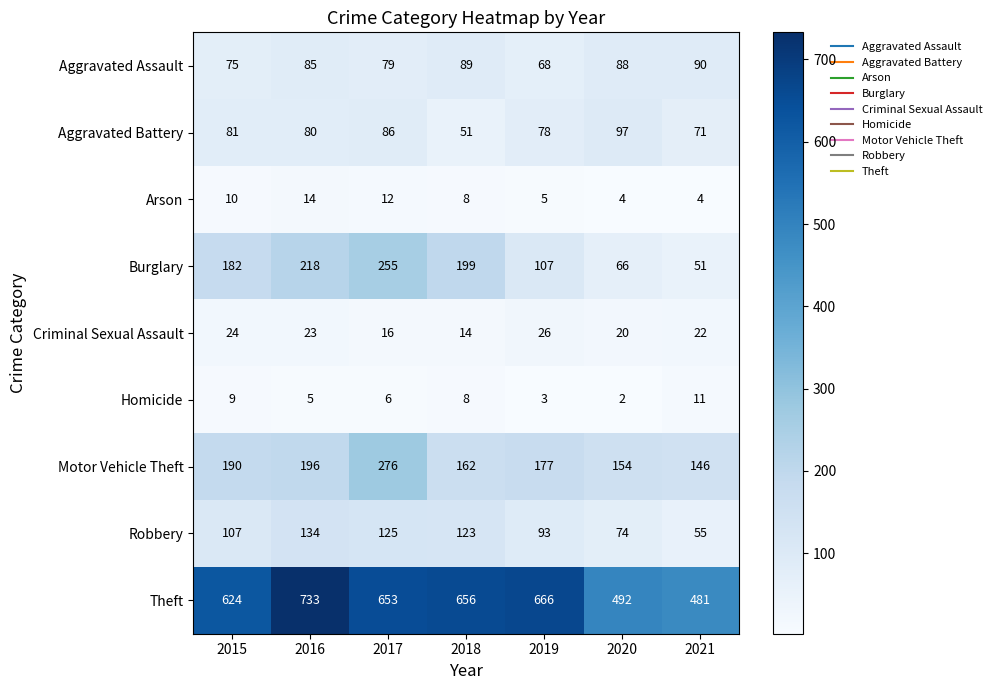

At which label does Theft first exceed 653?

2016